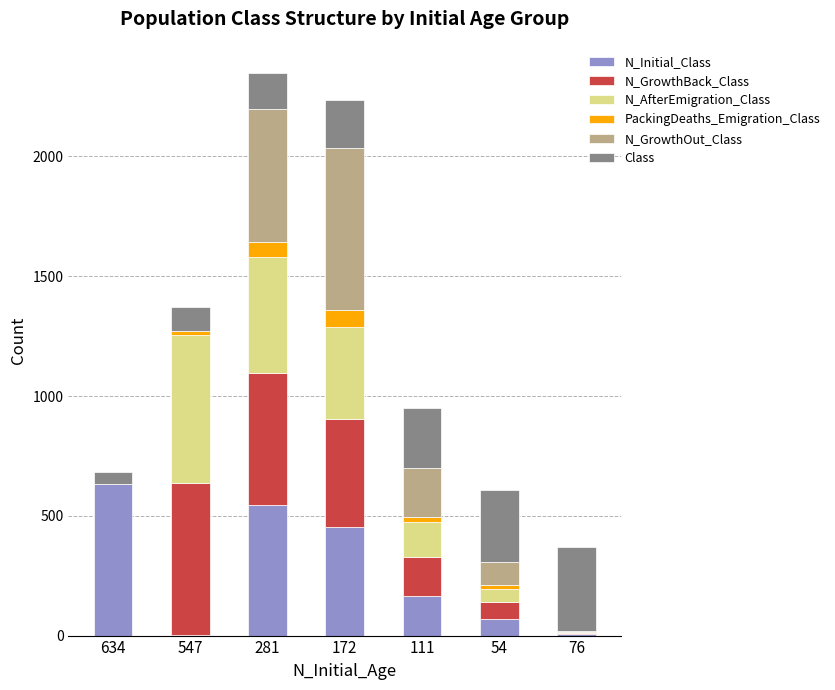

Is it true that PackingDeaths_Emigration_Class equals 37 at 281?

False